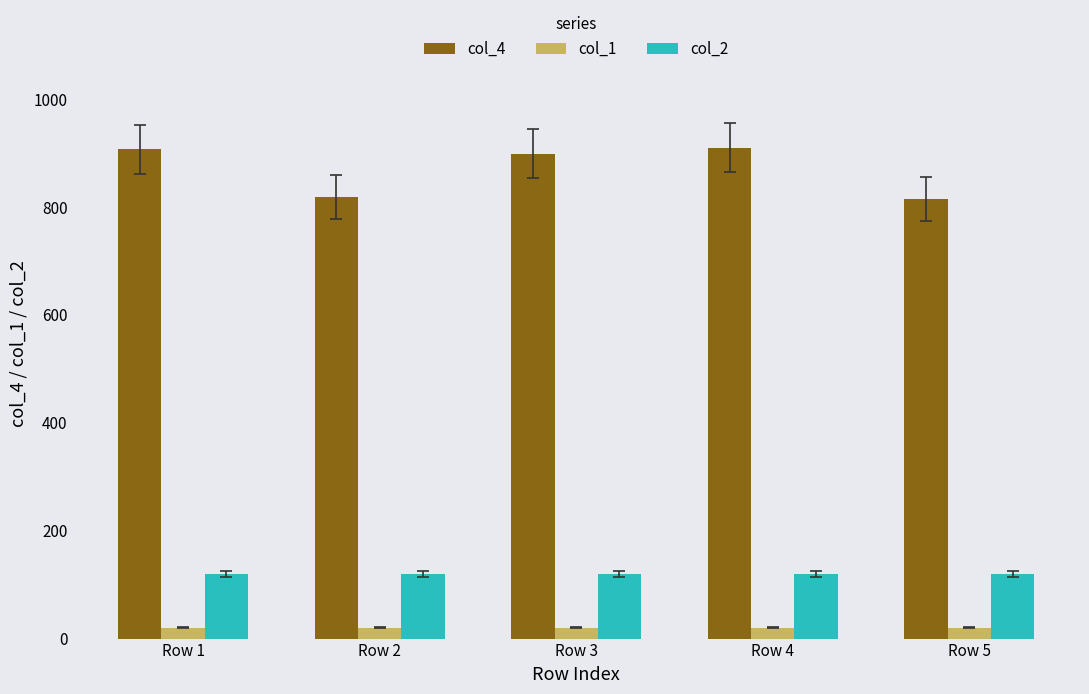

What is the highest value of the col_1 series?

20